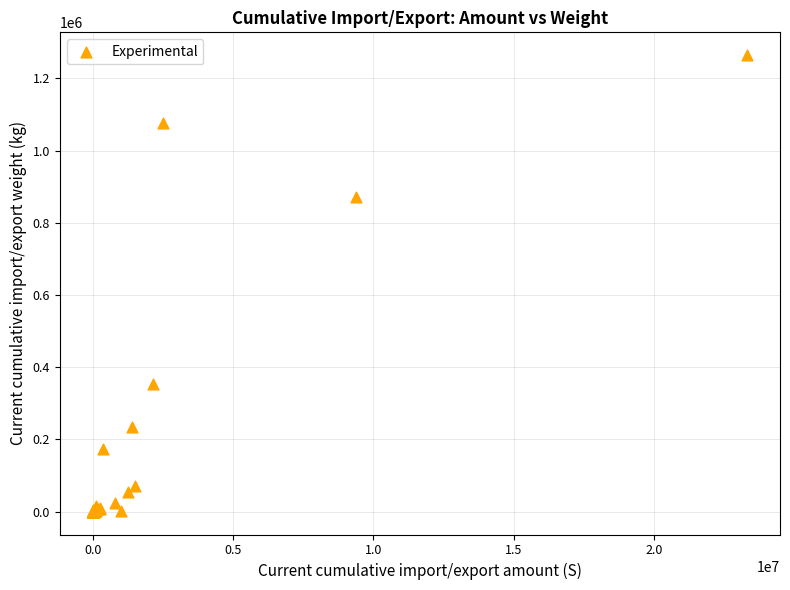

What Y value in the scatter plot is closest to 632192?

872868